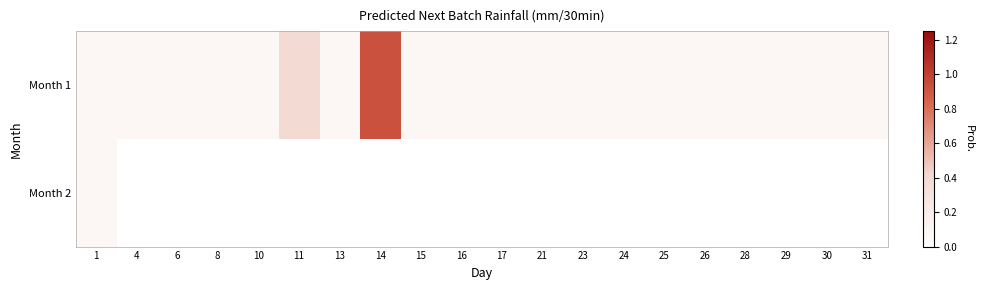

At 11, list the series in order from largest to smallest.

Month 1, Month 2